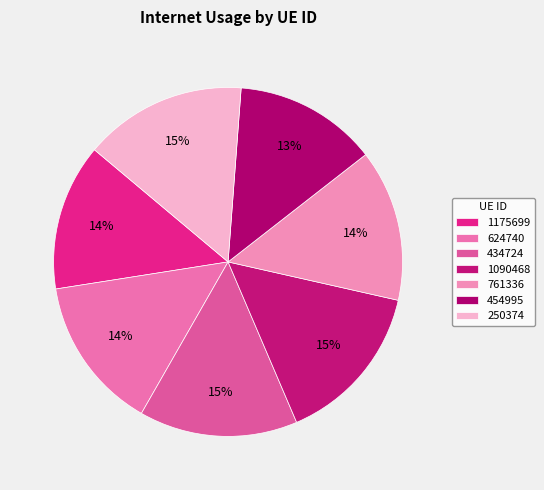

To the nearest percent, what is the difference between the largest and smallest slice percentages?

2%